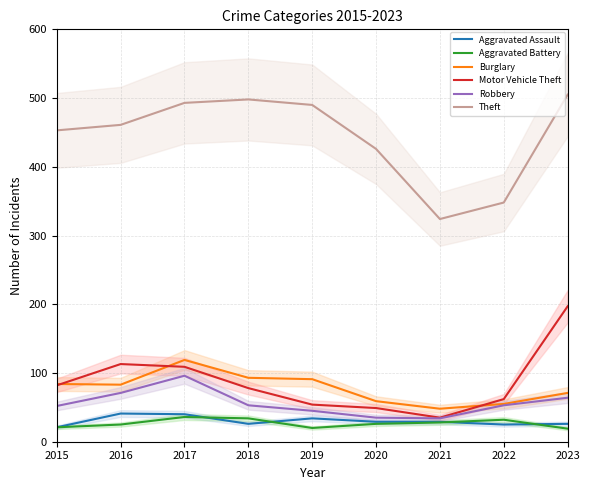

What is the minimum value for Theft?

324